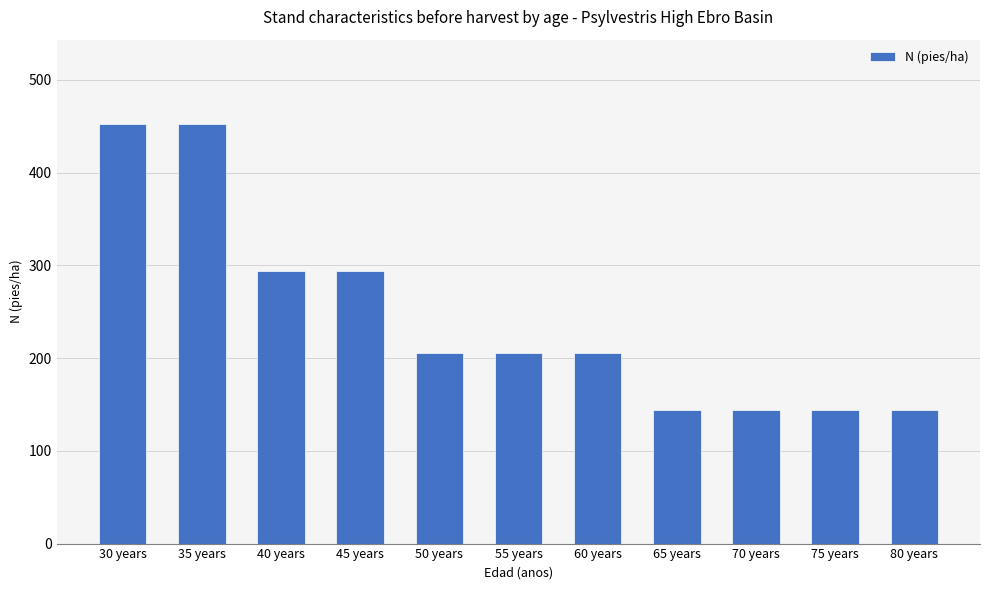

How many bars are there in total?

11